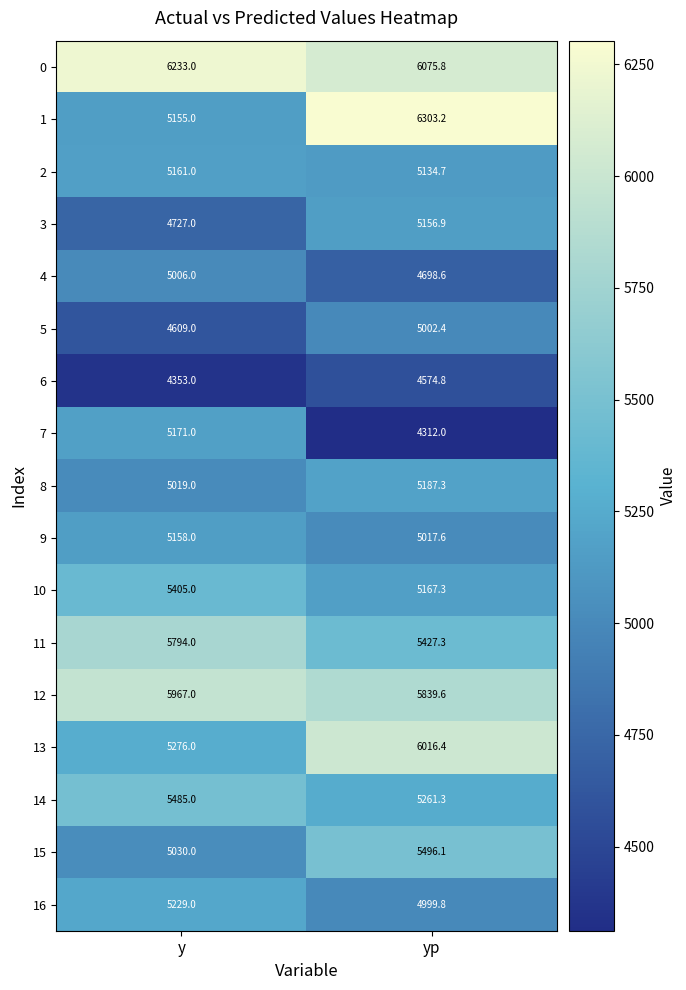

What is the highest value of the 13 series?

6016.4